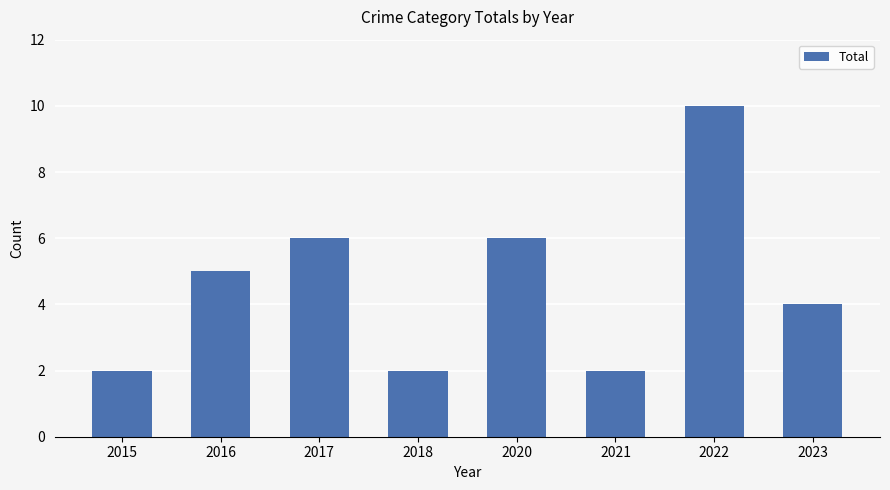

What is the smallest value displayed?

2